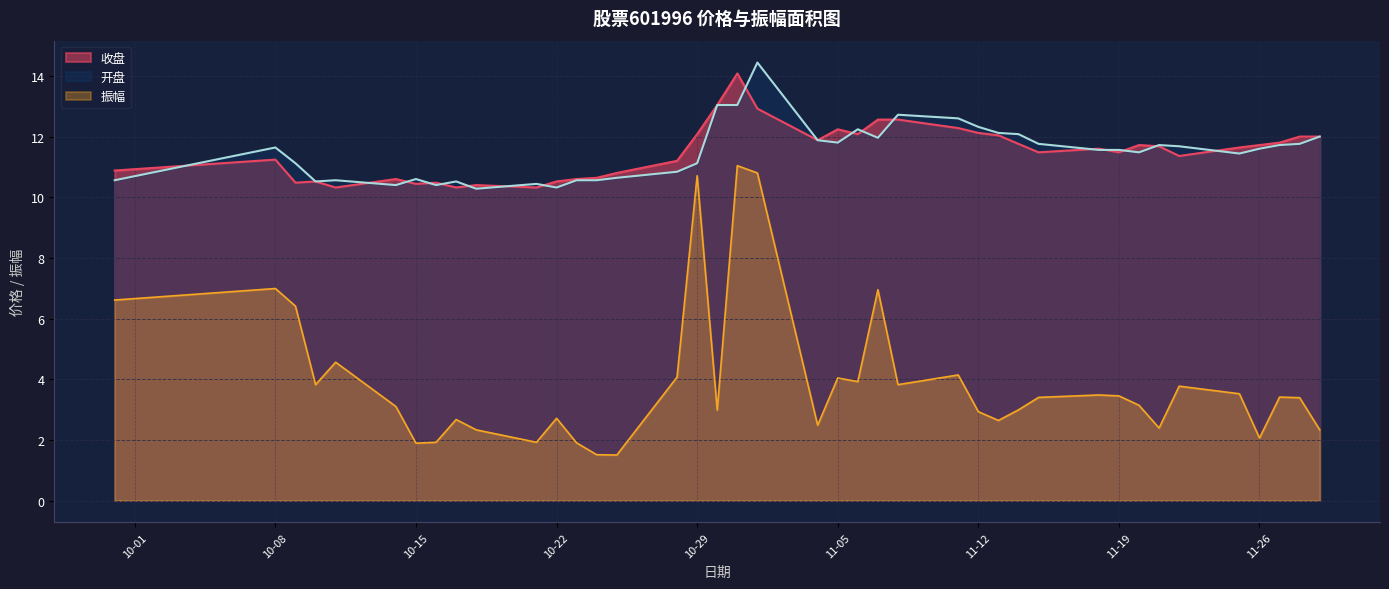

What position from the left is 2024-10-21?

11